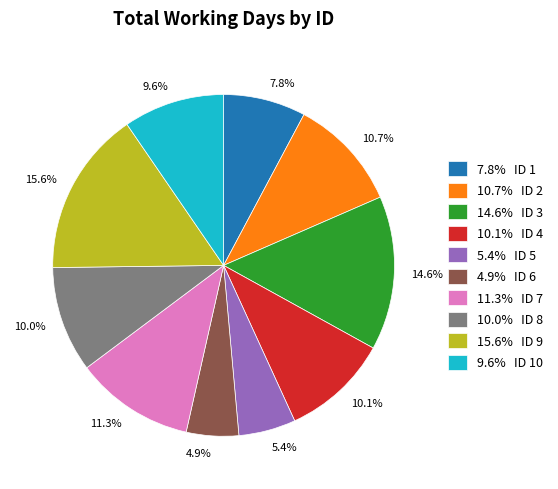

Approximately how many times larger is the value at 15.6% compared to 5.4%?

2.9